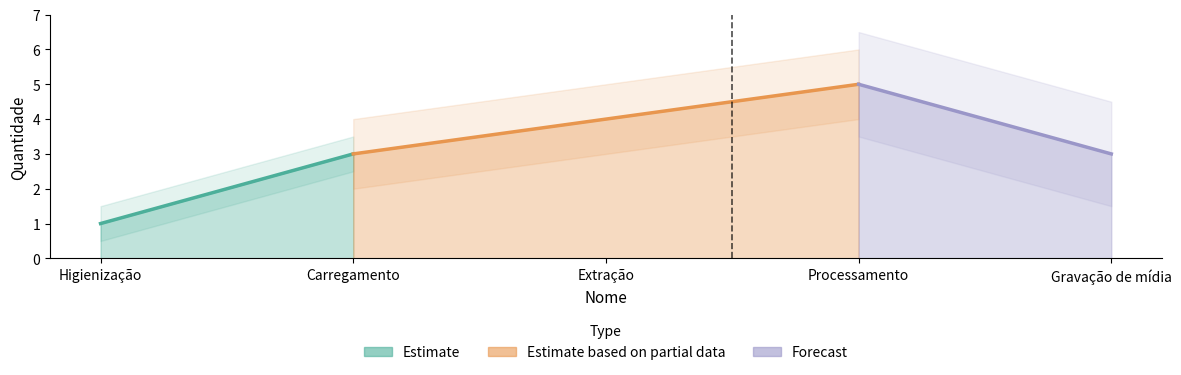

What position from the right is Processamento?

2